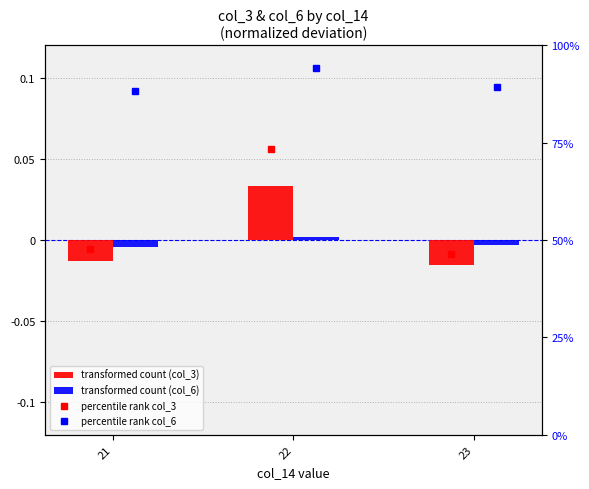

What is the value of the percentile rank col_3 bar at the 1st from the left?

47.8